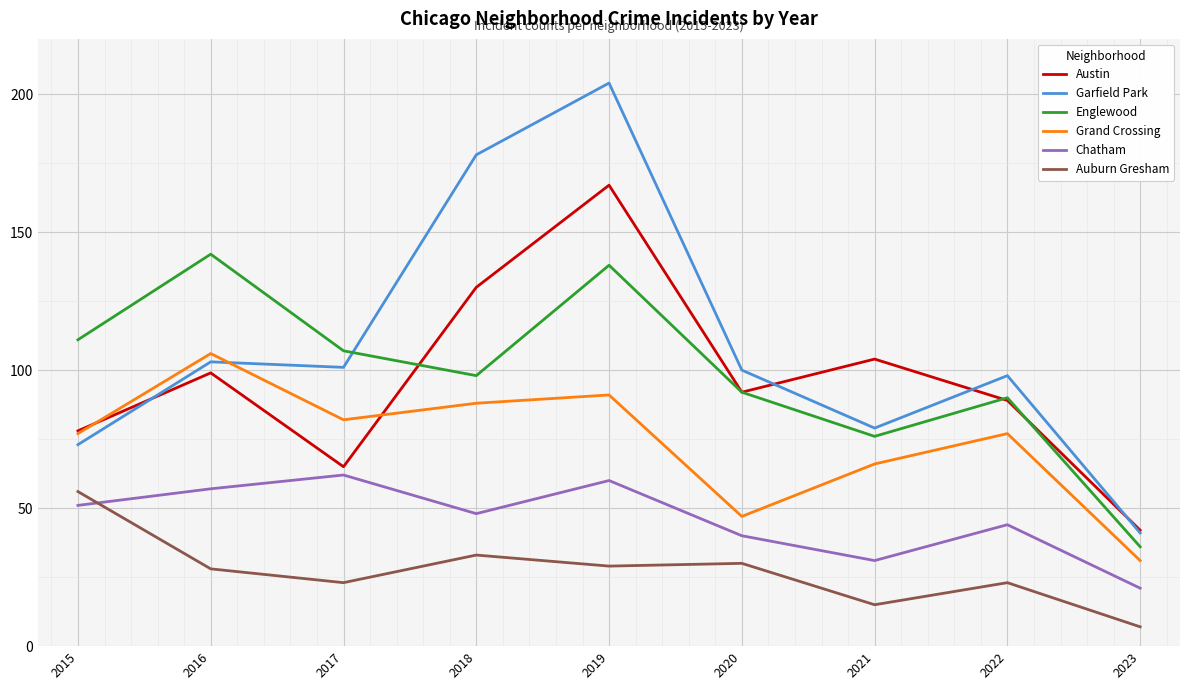

How many lines are shown in the chart?

6